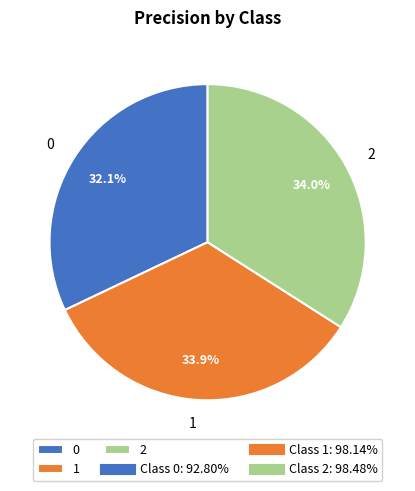

To the nearest percent, what is the difference between the largest and smallest slice percentages?

2%